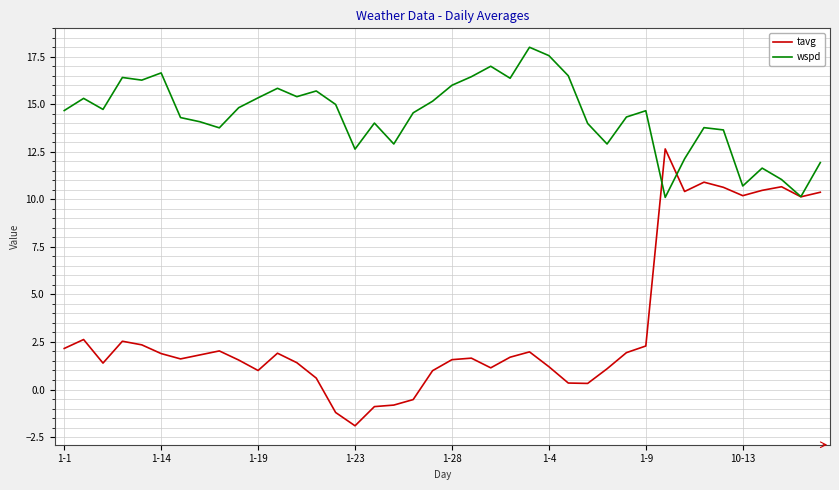

How many lines are shown in the chart?

2